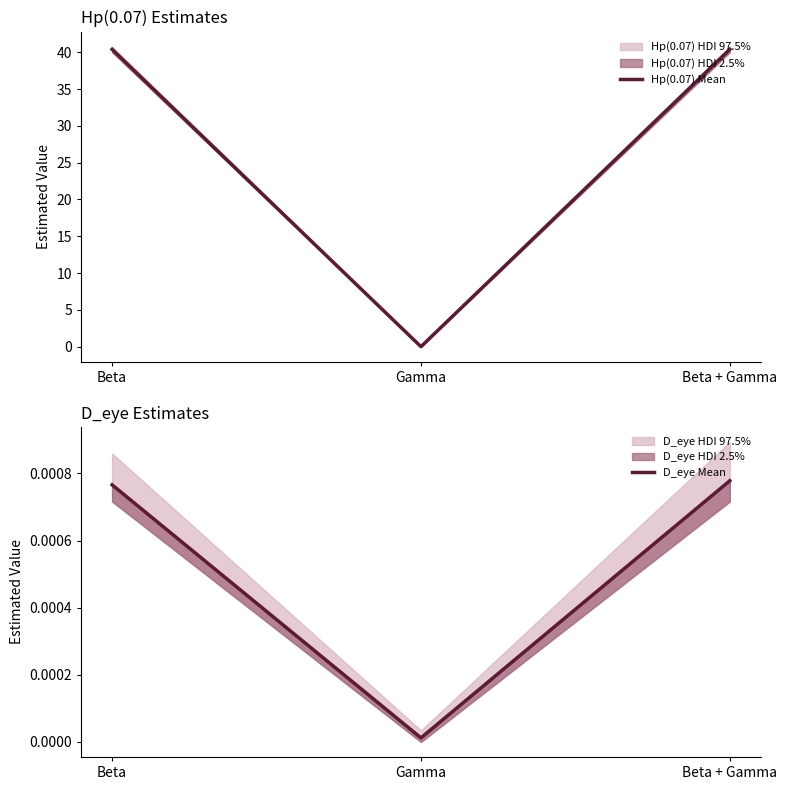

What is the label of the 2nd point from the right?

Gamma